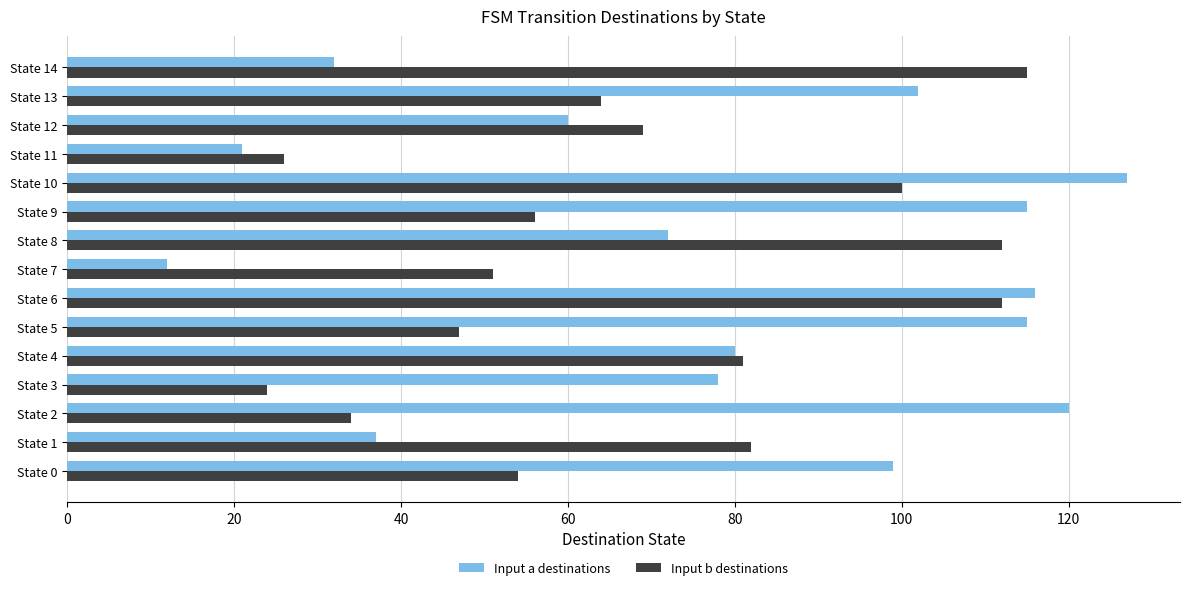

Which series changed the most between State 6 and State 8?

Input a destinations